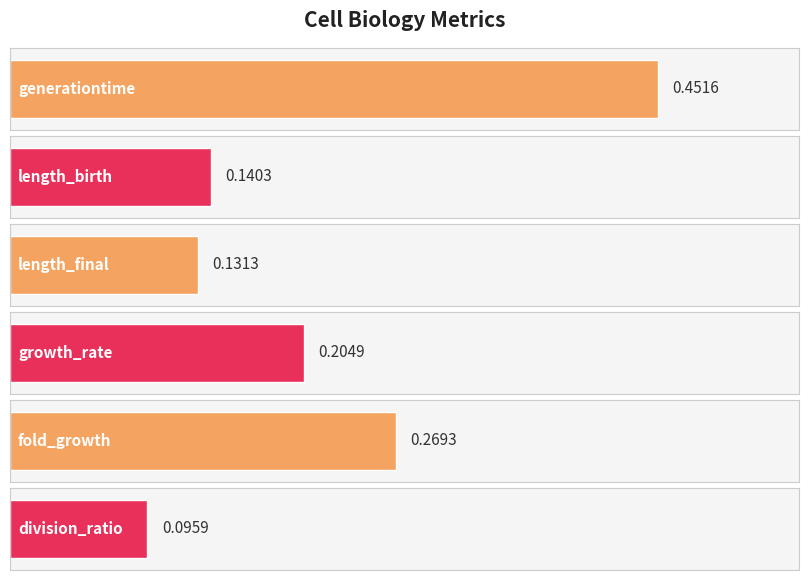

What is the value of the 4th bar from the left?

0.2